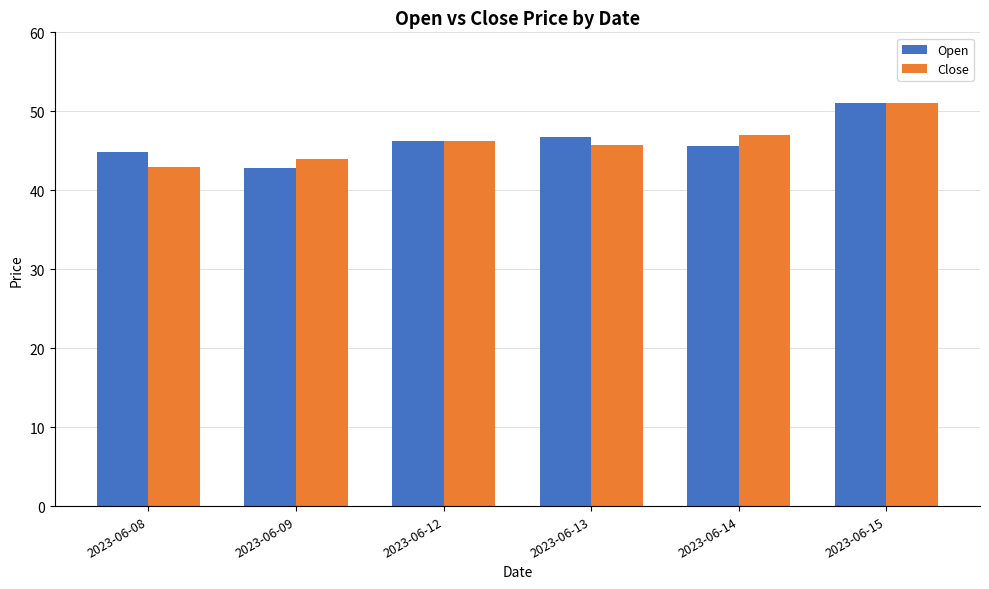

What are all the series names shown in the legend?

Open, Close